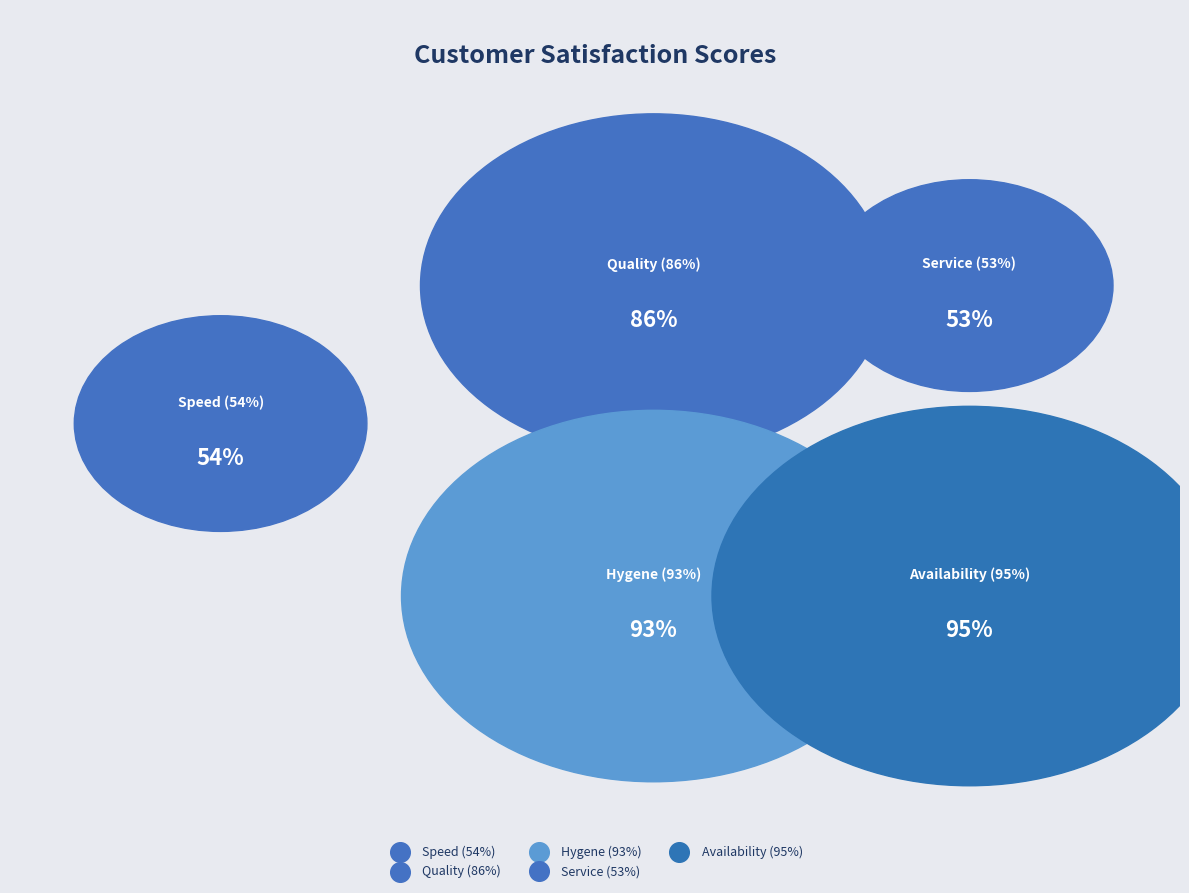

Count the number of slices in the pie.

5